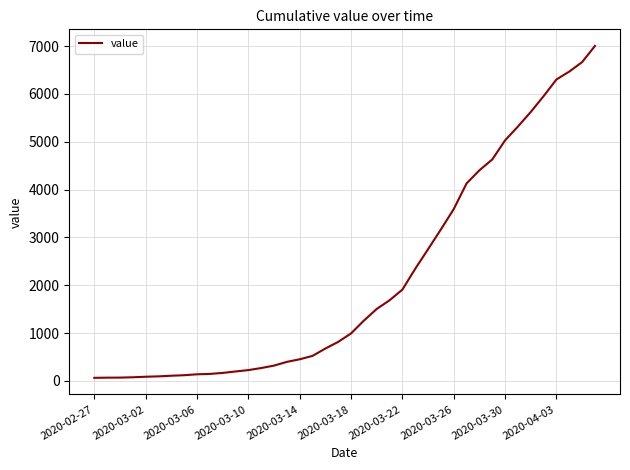

What is the greatest value displayed?

7004